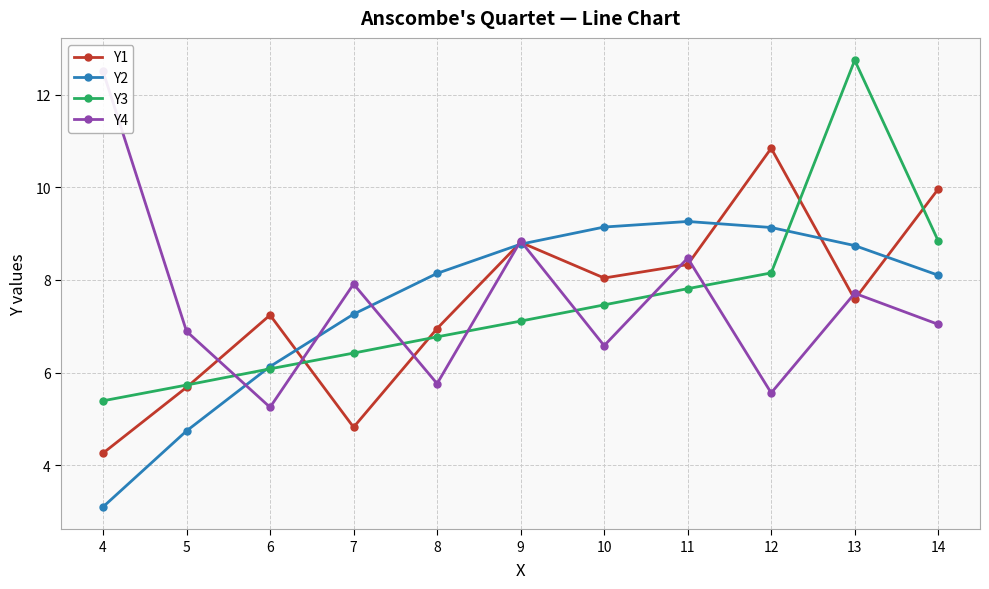

What is the sum of the Y1 values at 10 and 11?

16.4